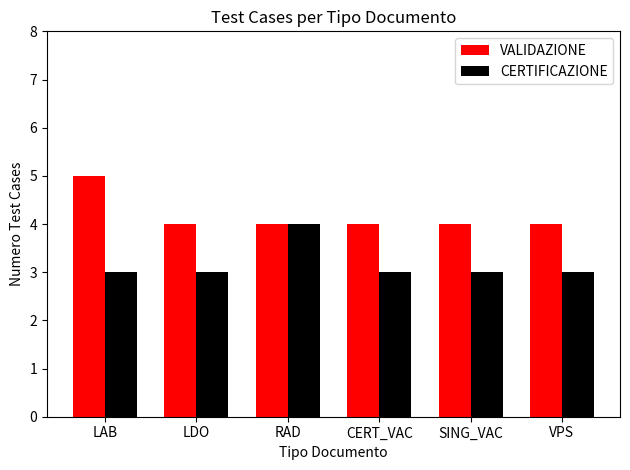

Is it true that CERTIFICAZIONE equals 1 at SING_VAC?

False